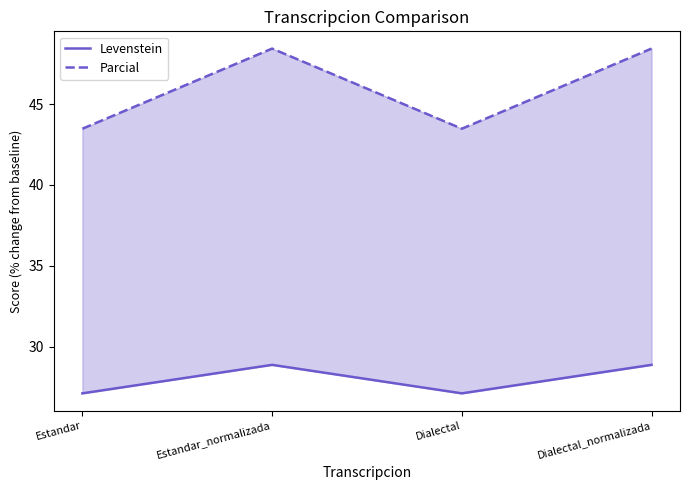

Which series has the largest total across all categories?

Parcial